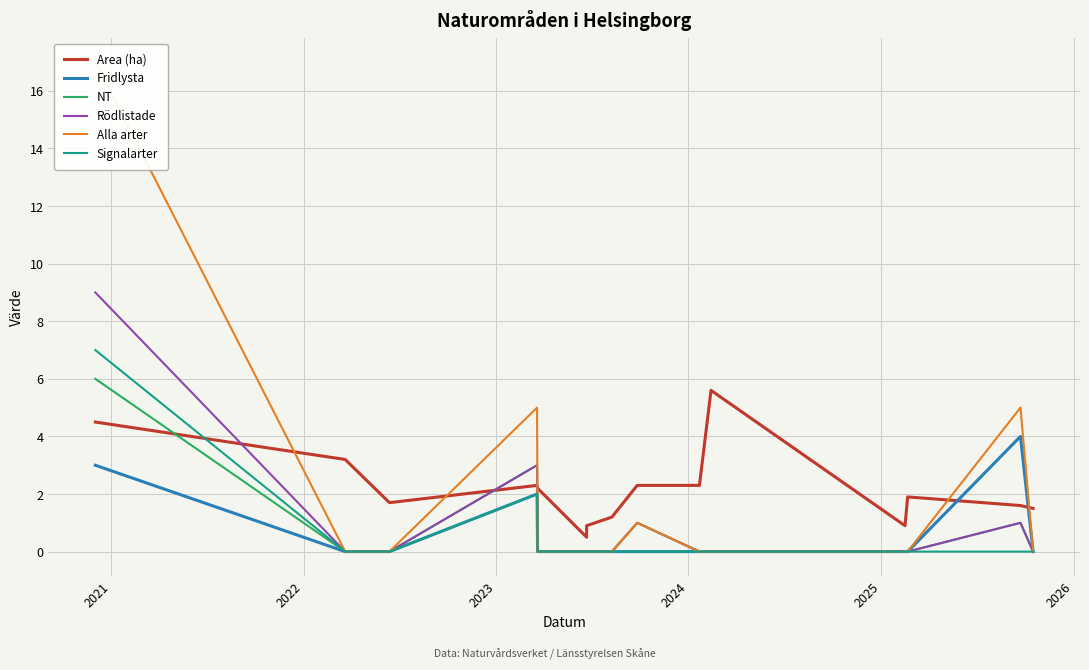

How many distinct data groups are displayed?

6